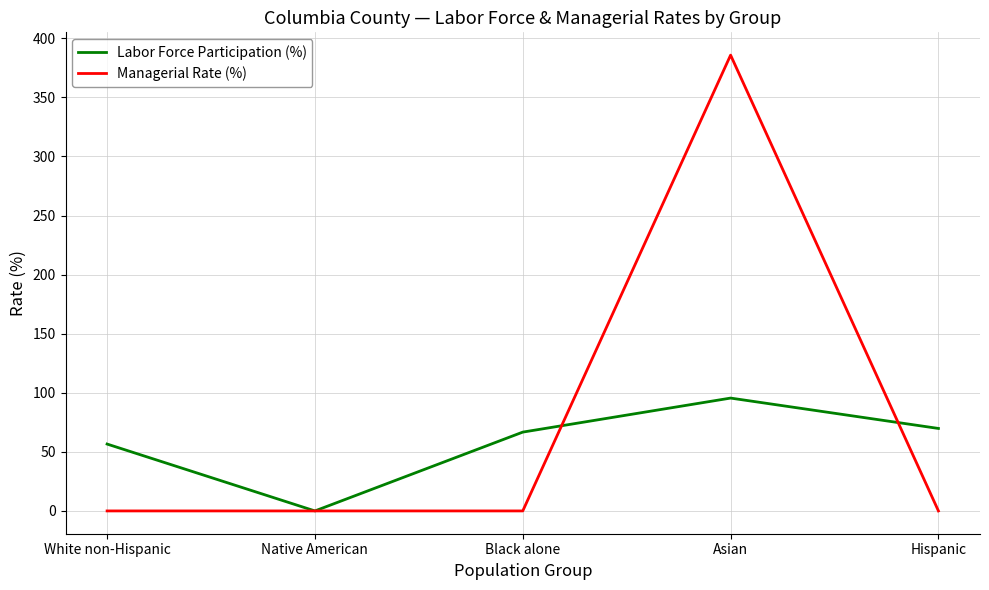

True or false: Labor Force Participation (%) has more than 0 interior local peaks.

True